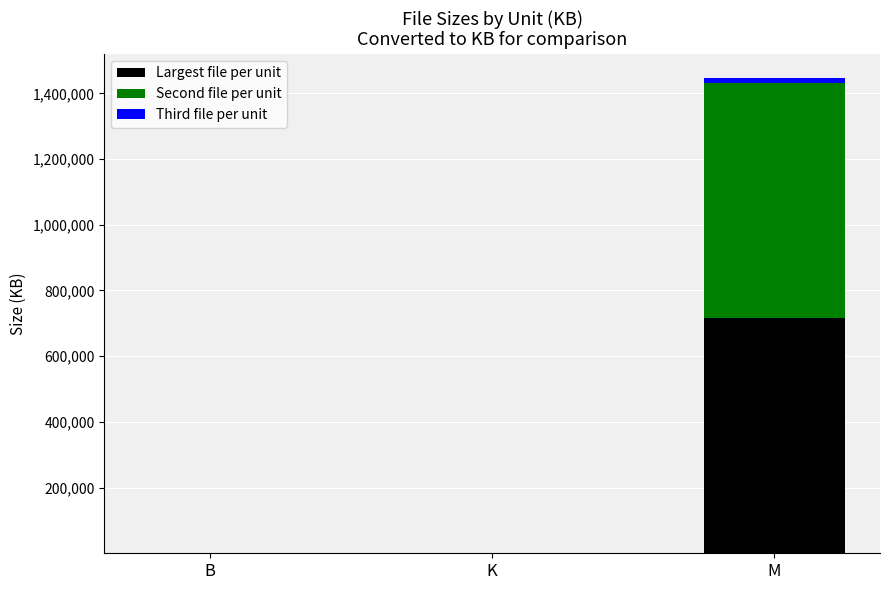

At which label does Largest file per unit reach its peak?

M